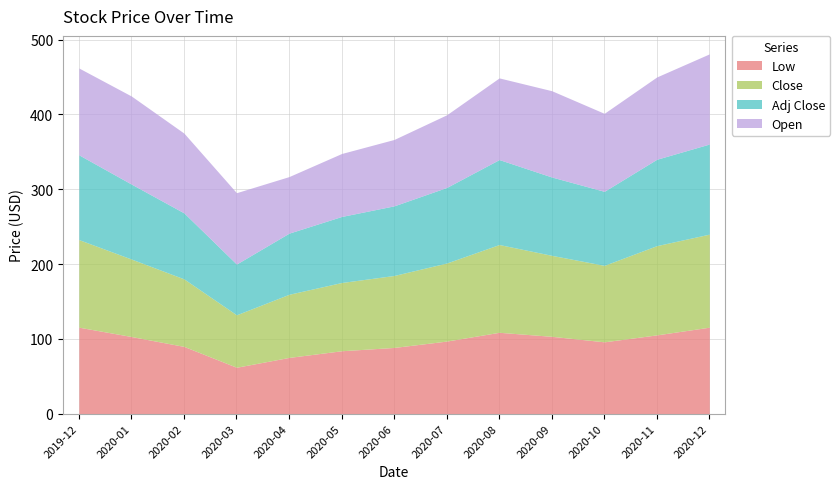

True or false: Close has more than 0 points higher than both neighbors.

True